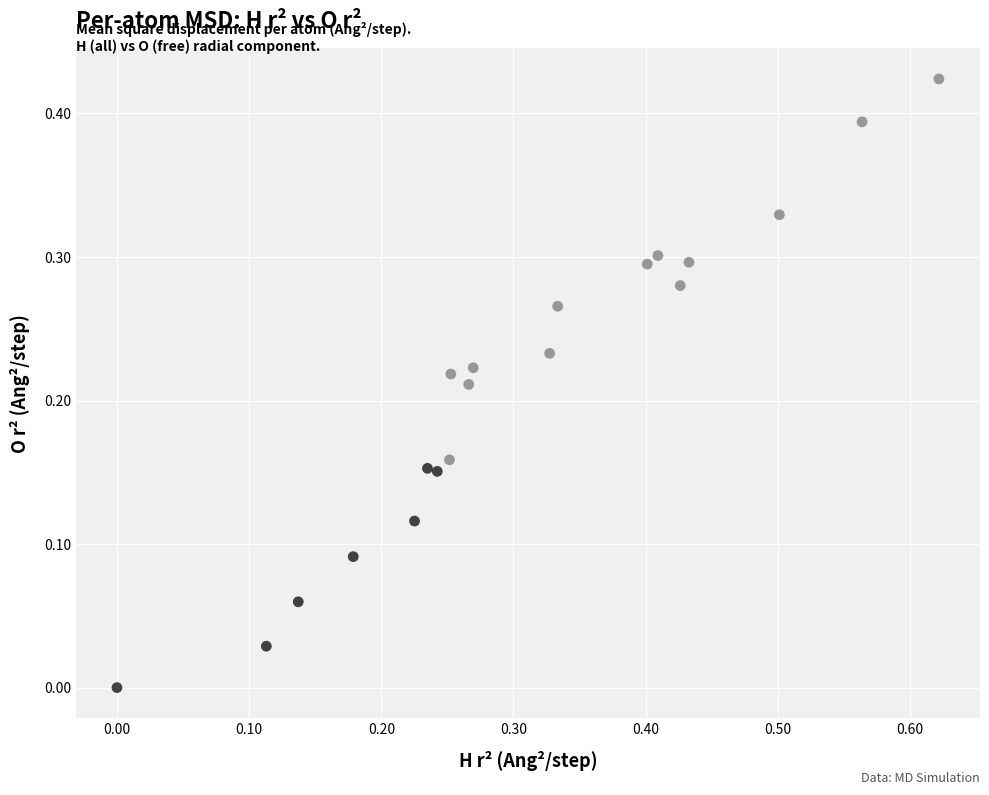

What is the range of X values (max minus min)?

0.6